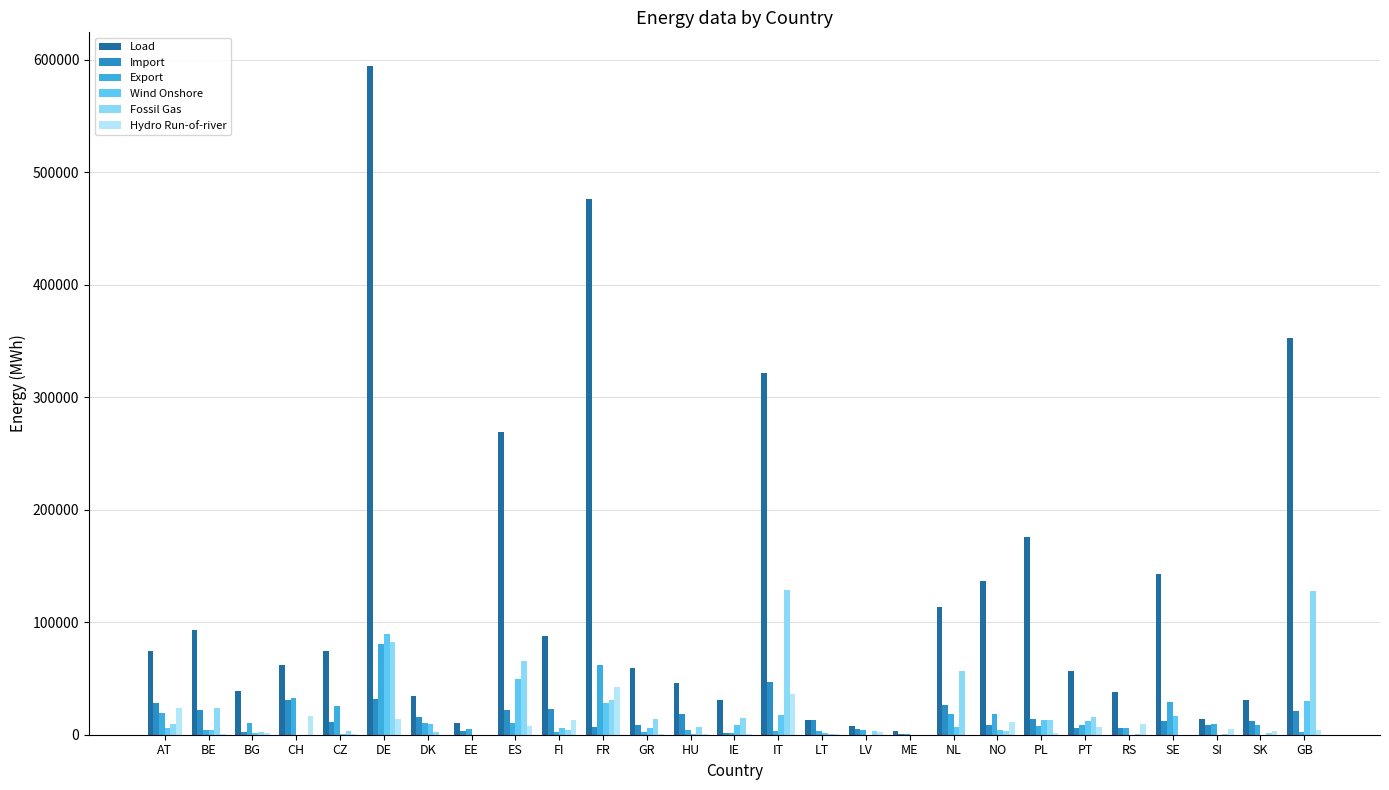

Does the chart contain stacked bars?

No